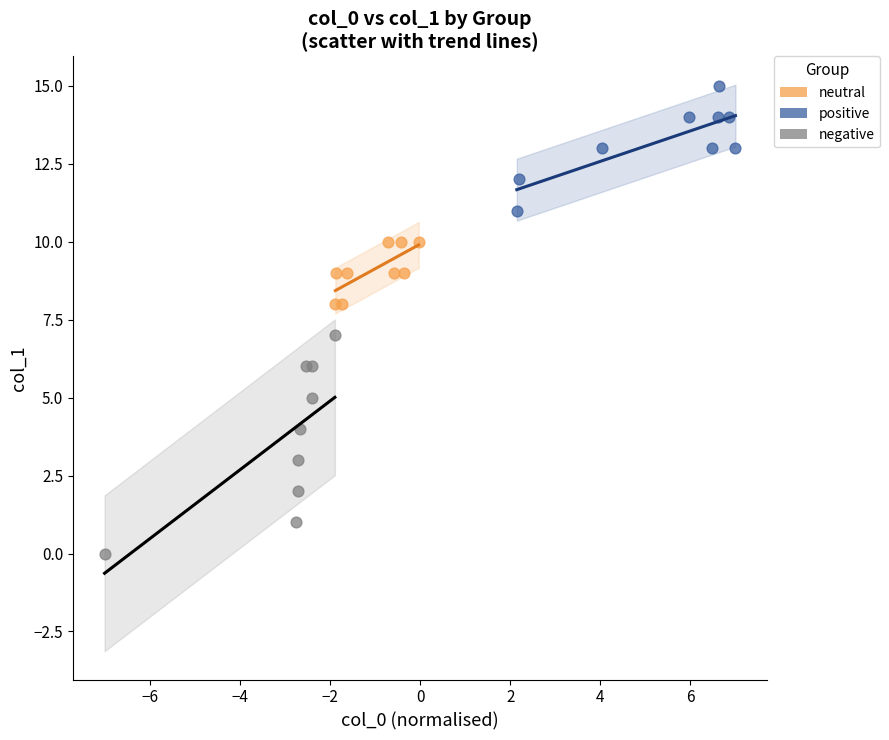

Which series has the largest Y range (max minus min)?

negative